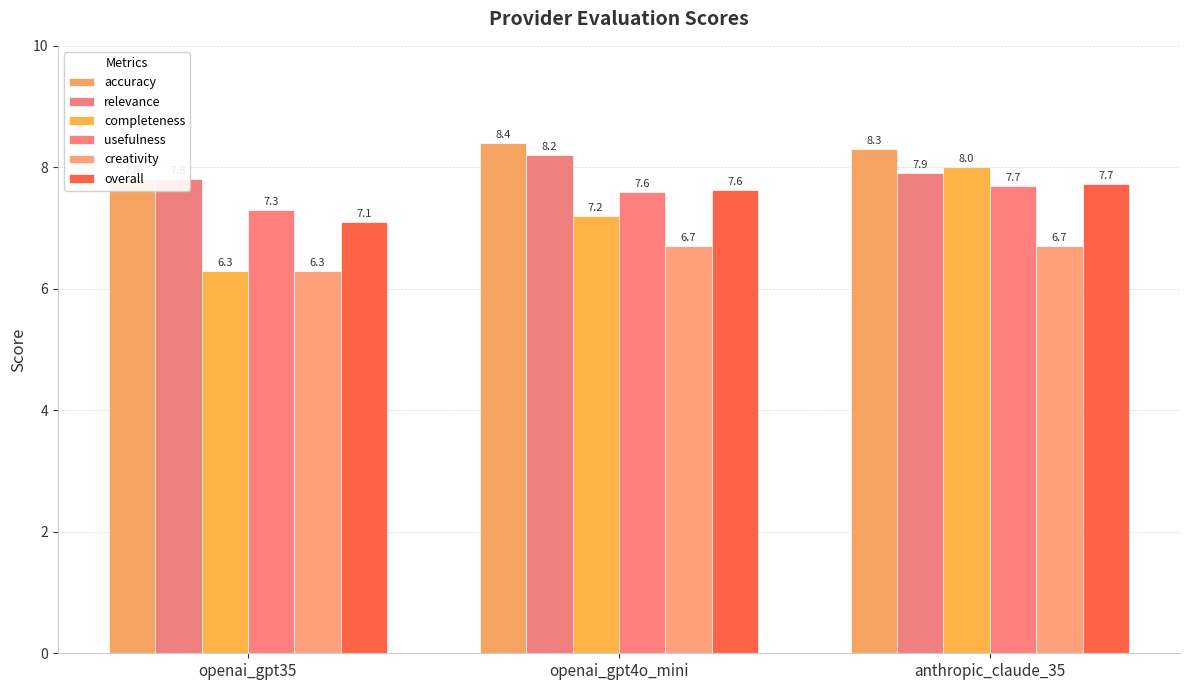

What is the spread (max minus min) of values at anthropic_claude_35?

1.6